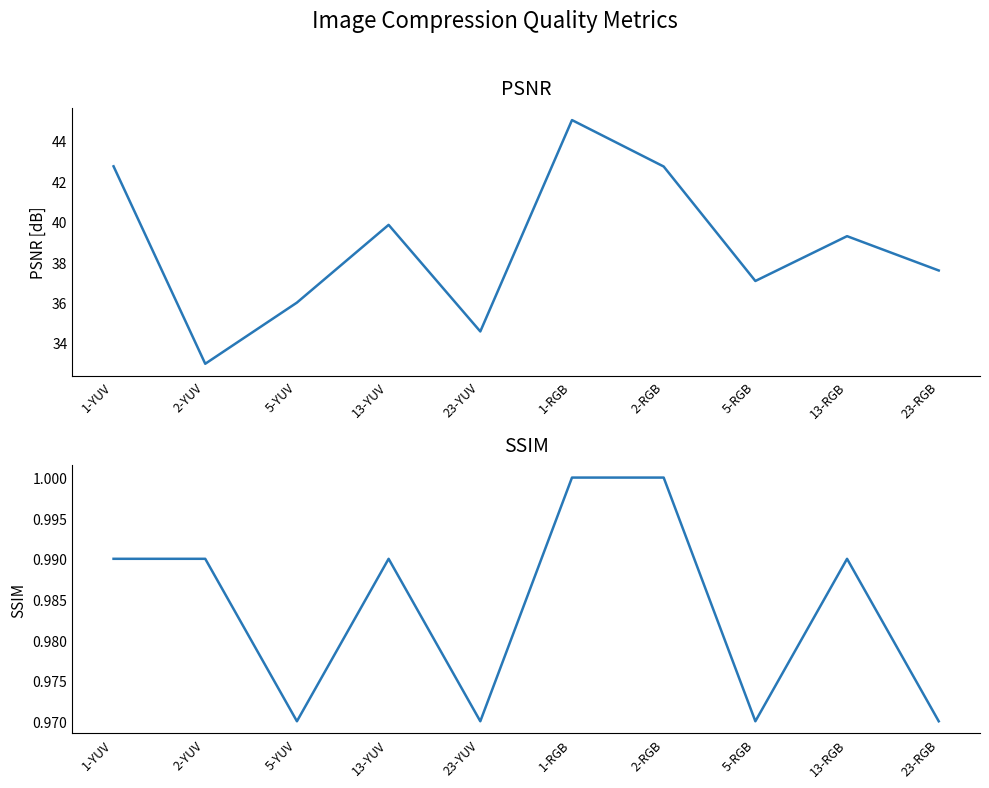

How many lines are shown in the chart?

2